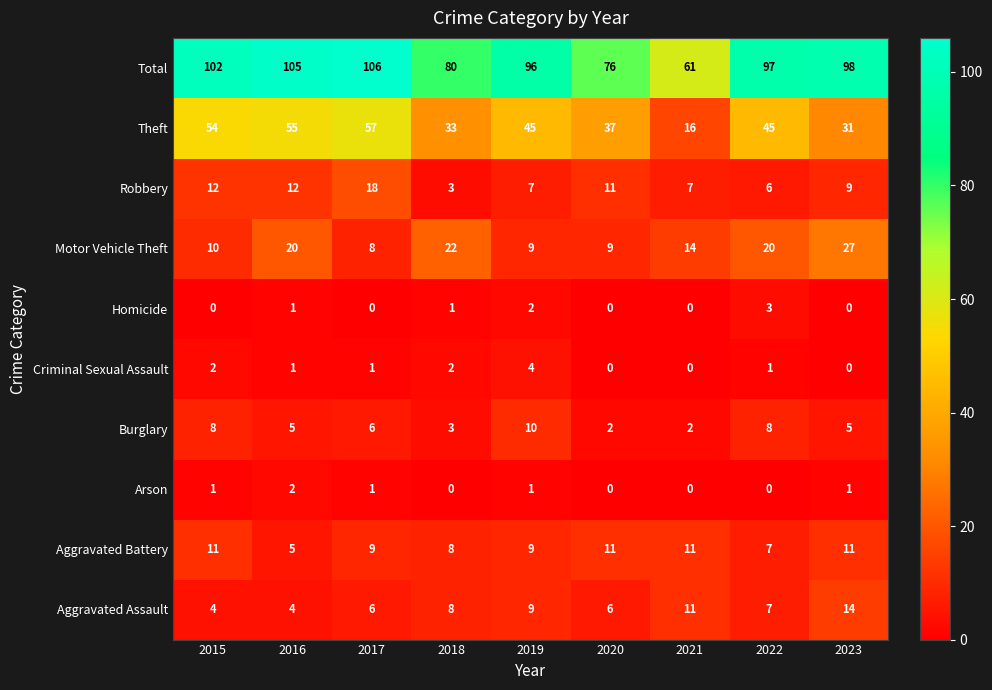

Is it true that Robbery equals 15 at 2020?

False